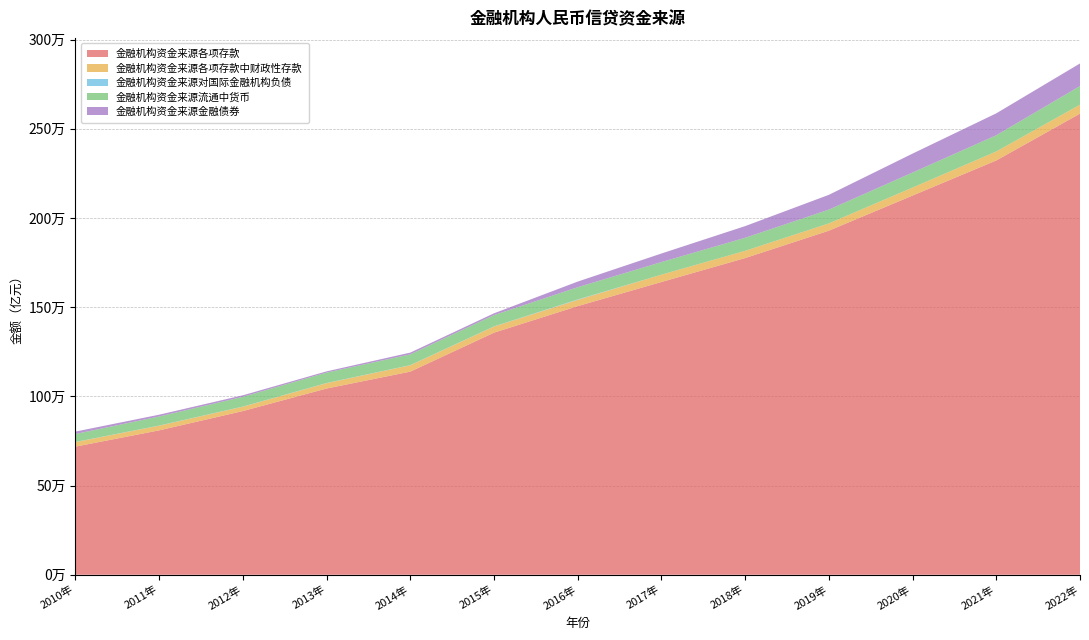

Reading left to right, extract all data points from this chart.

金融机构资金来源各项存款: 718237.9	809368.3	917554.8	1043846.9	1138644.6	1357021.6	1505863.8	1641044.2	1775225.7	1928785.3	2125720.9	2322500.4	2584998.2
金融机构资金来源各项存款中财政性存款: 25455.0	26223.1	24426.4	30133.5	35664.5	34452.9	35292.3	41134.5	40538.8	40840.2	44771.2	50388.7	50012.9
金融机构资金来源对国际金融机构负债: 720.1	776.5	827.7	854.5	867.2	823.2	2406.8	9.5	7.0	5.9	5.6	5.4	5.0
金融机构资金来源流通中货币: 44628.2	50748.5	54659.8	58574.4	60259.5	63216.6	68303.9	70645.6	73208.0	77189.5	84314.5	90825.1	104706.0
金融机构资金来源金融债券: 13526.9	10038.8	8487.6	6681.0	9843.2	10061.8	31578.9	47999.6	65433.0	82924.0	106117.0	122953.7	126587.1